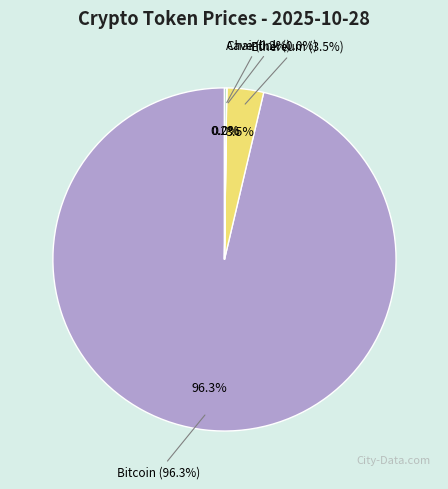

To the nearest percent, what is the combined percentage of Bitcoin and Aave?

97%